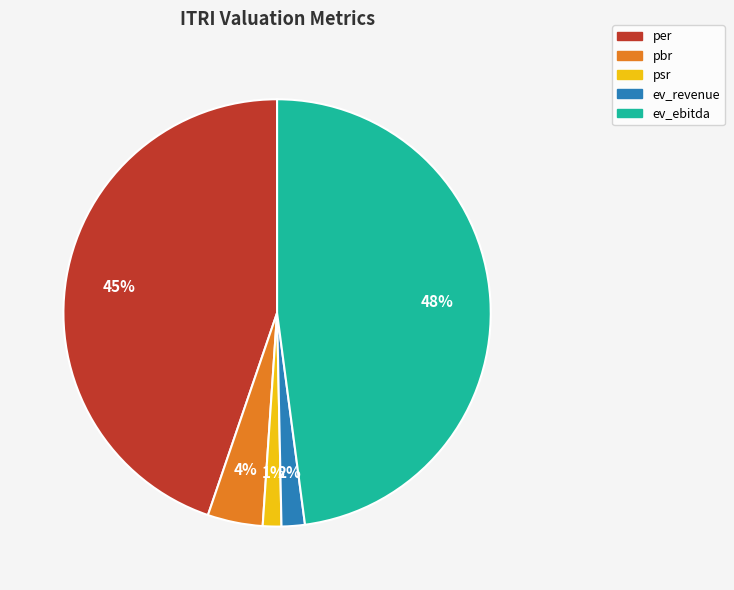

Does any single category account for the majority?

No